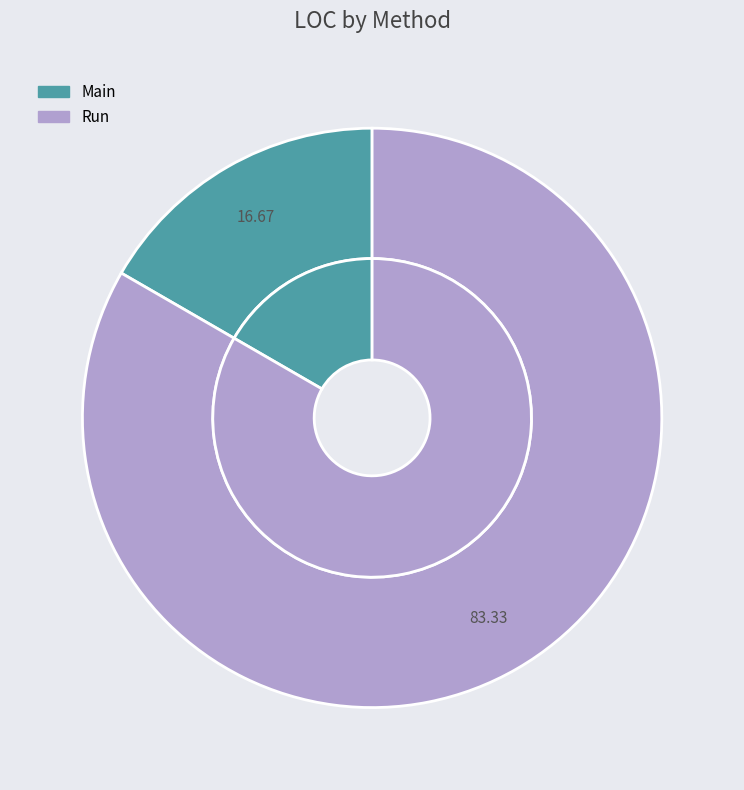

Which slice is the smallest?

Main